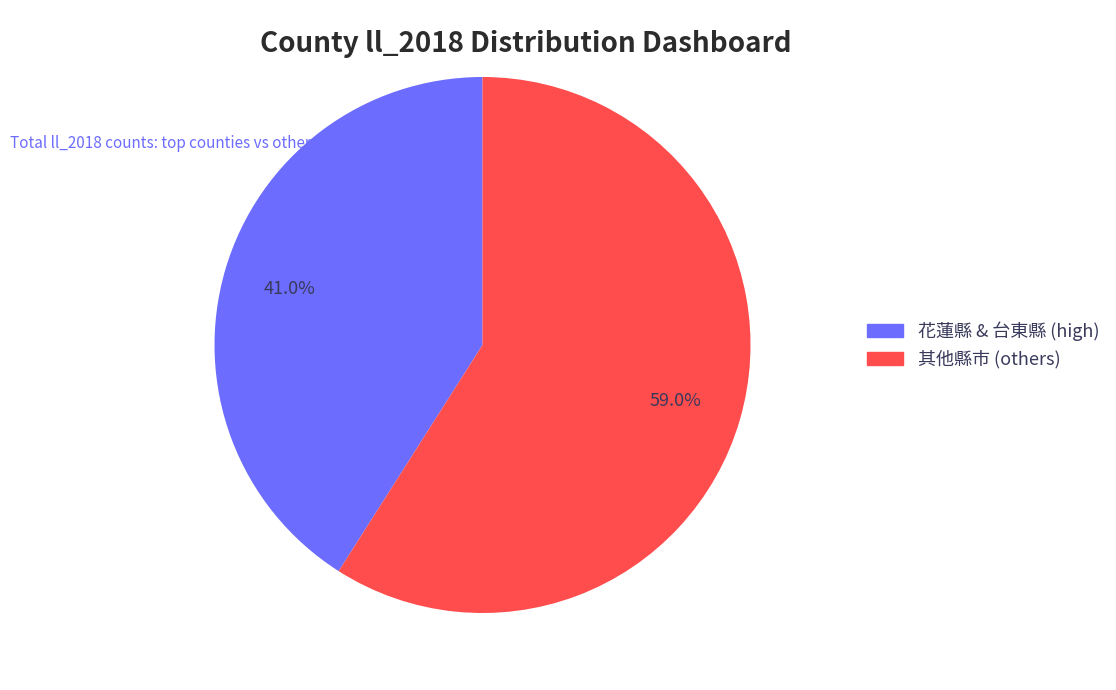

How many segments does this pie chart have?

2